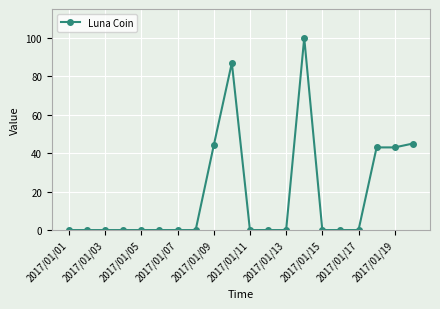

What is the greatest value displayed?

100